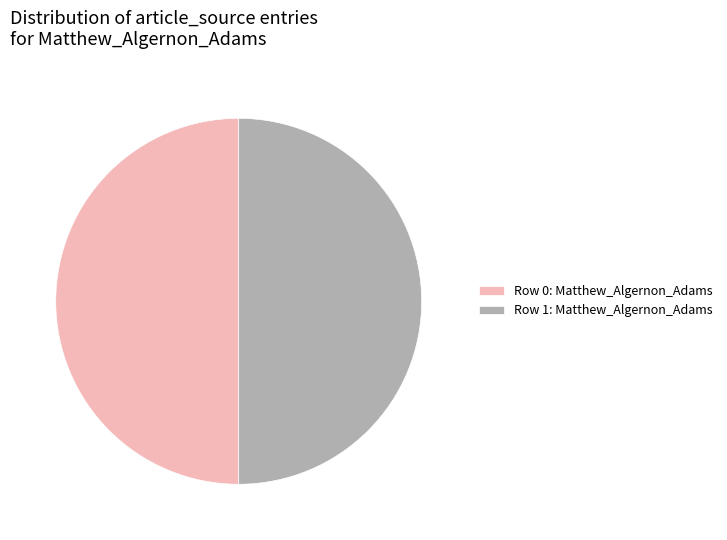

True or false: Row 1: Matthew_Algernon_Adams accounts for 40% of the total.

False